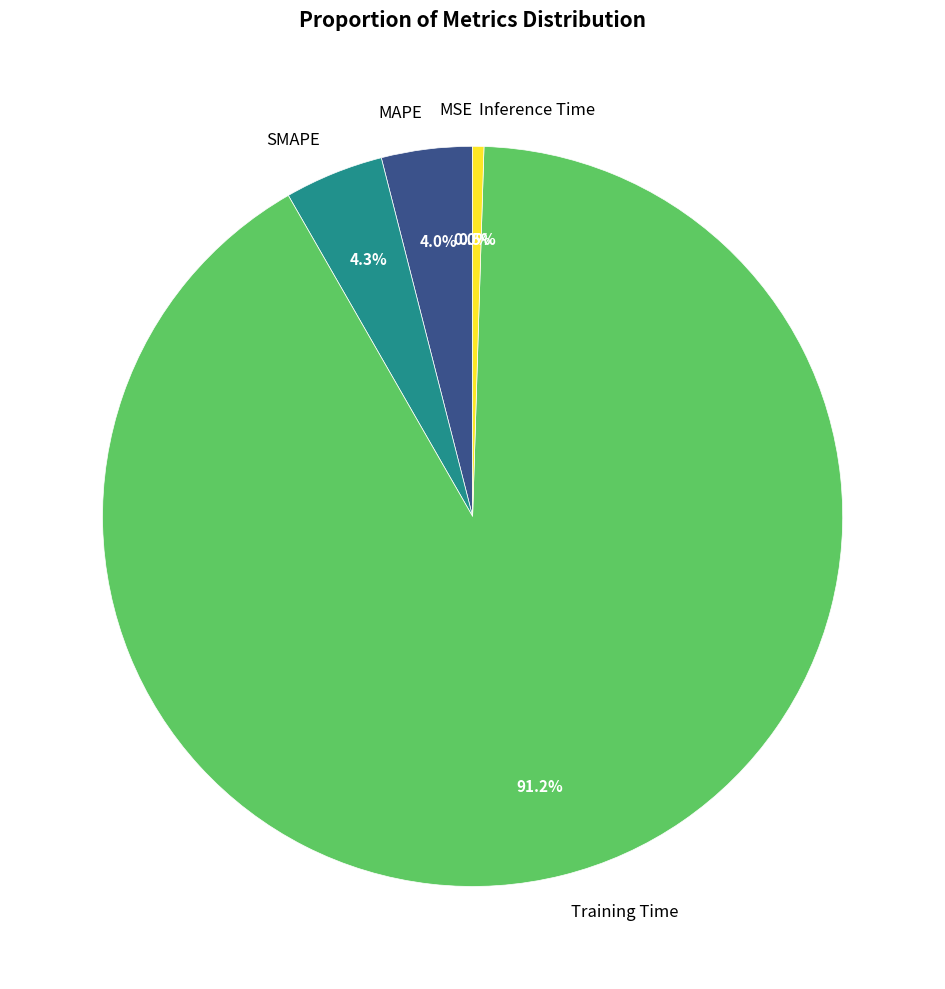

What percentage is the SMAPE slice, to the nearest percent?

4%